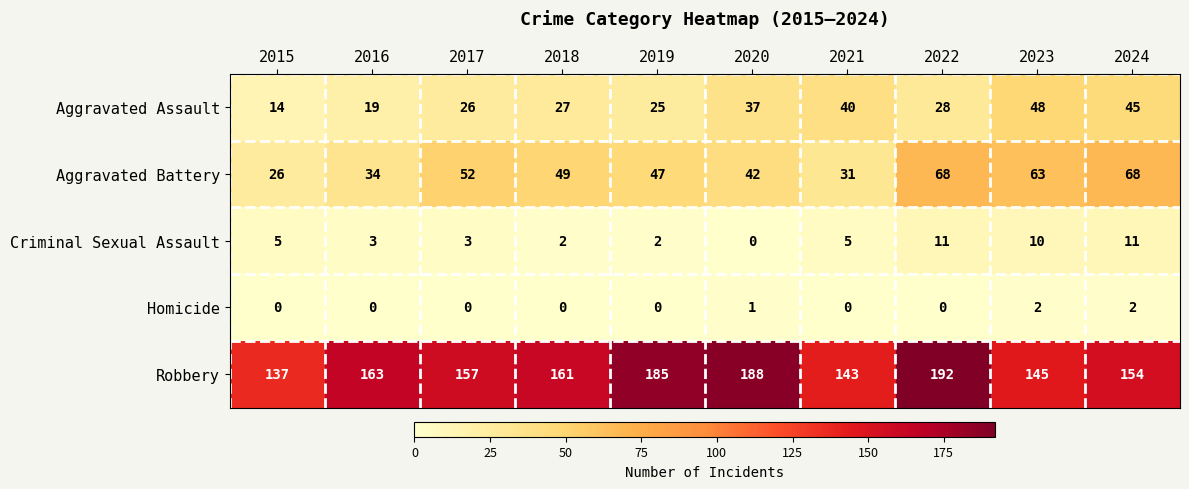

What is the greatest value displayed?

192